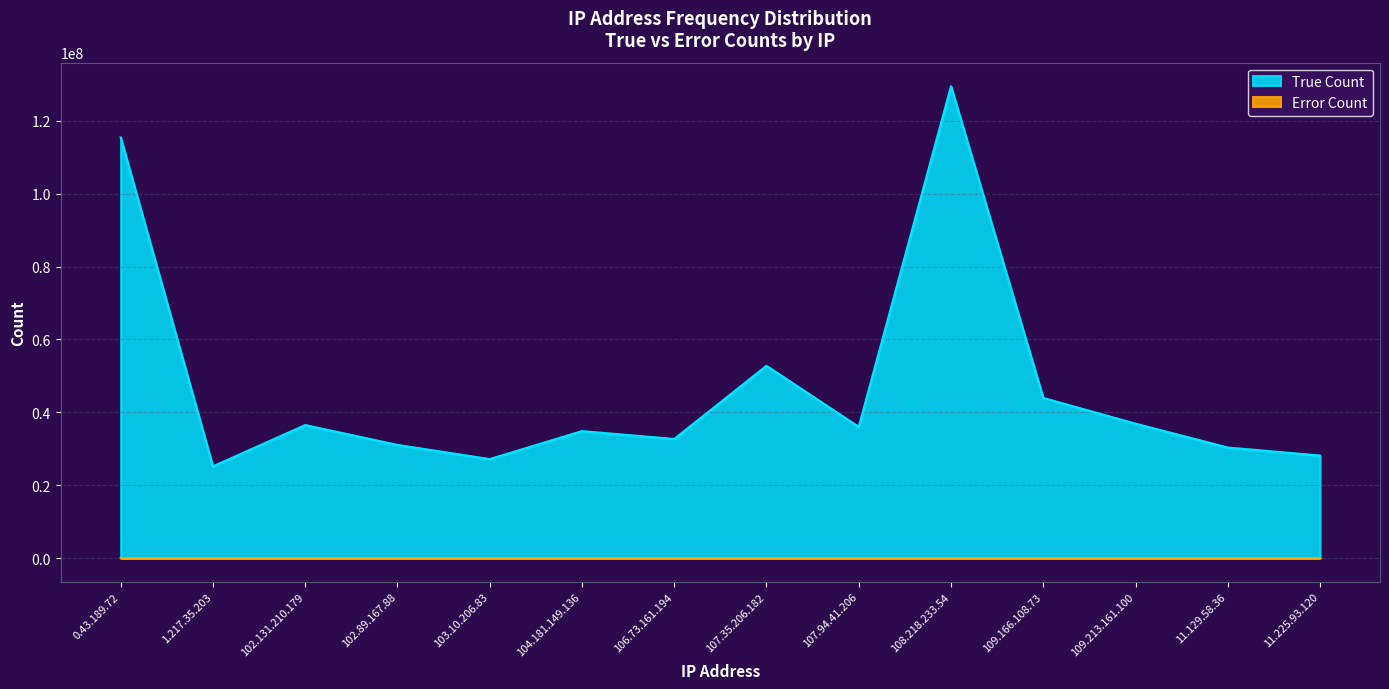

True or false: Error Count and True Count intersect in this chart.

False